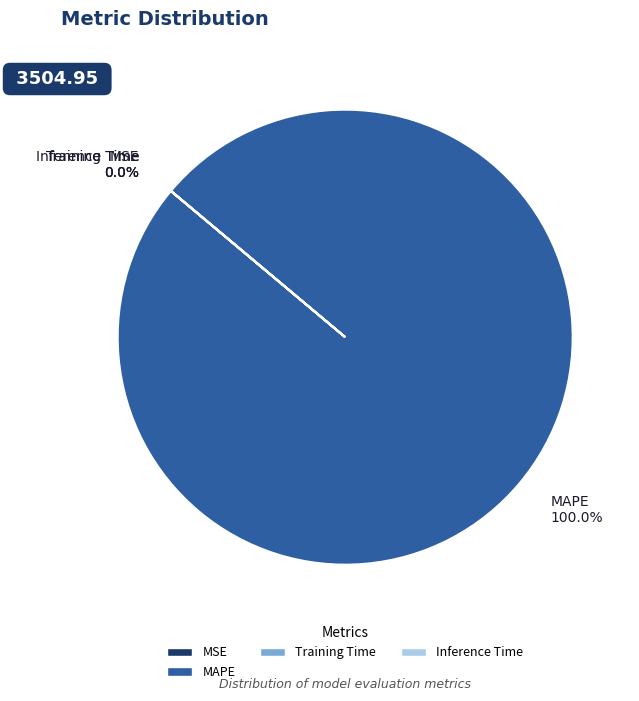

What is the largest slice in the pie chart?

MAPE